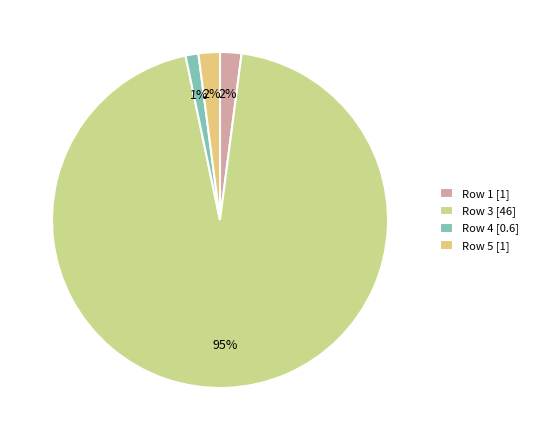

Between Row 4 [0.6] and Row 1 [1], which is larger?

Row 1 [1]